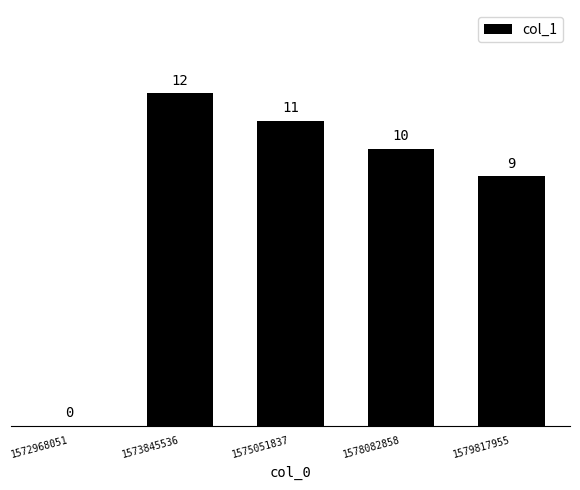

Which has a higher value, 1575051837 or 1572968051?

1575051837